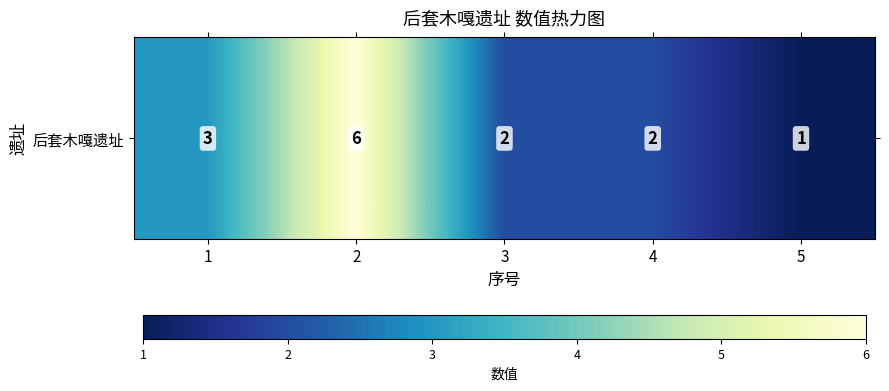

What is the sum of the values at 5 and 2?

7